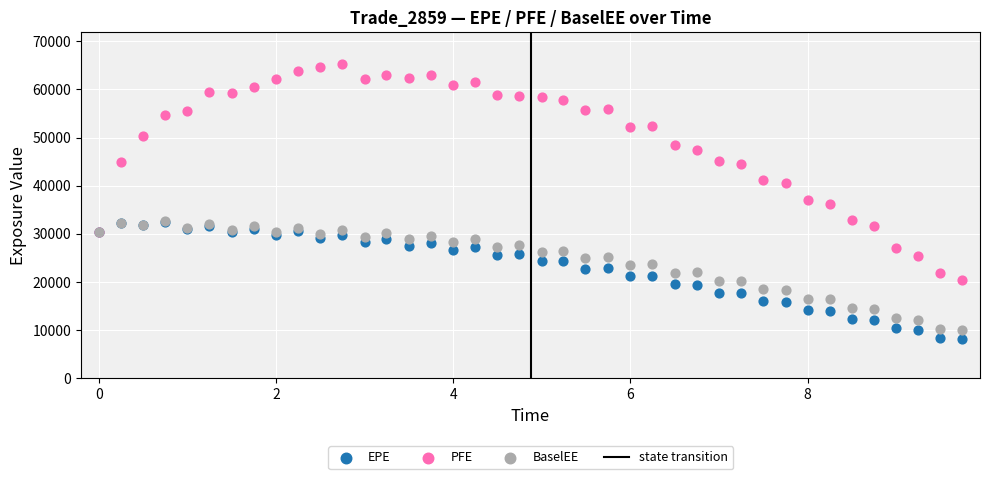

Which series has the largest Y range (max minus min)?

PFE